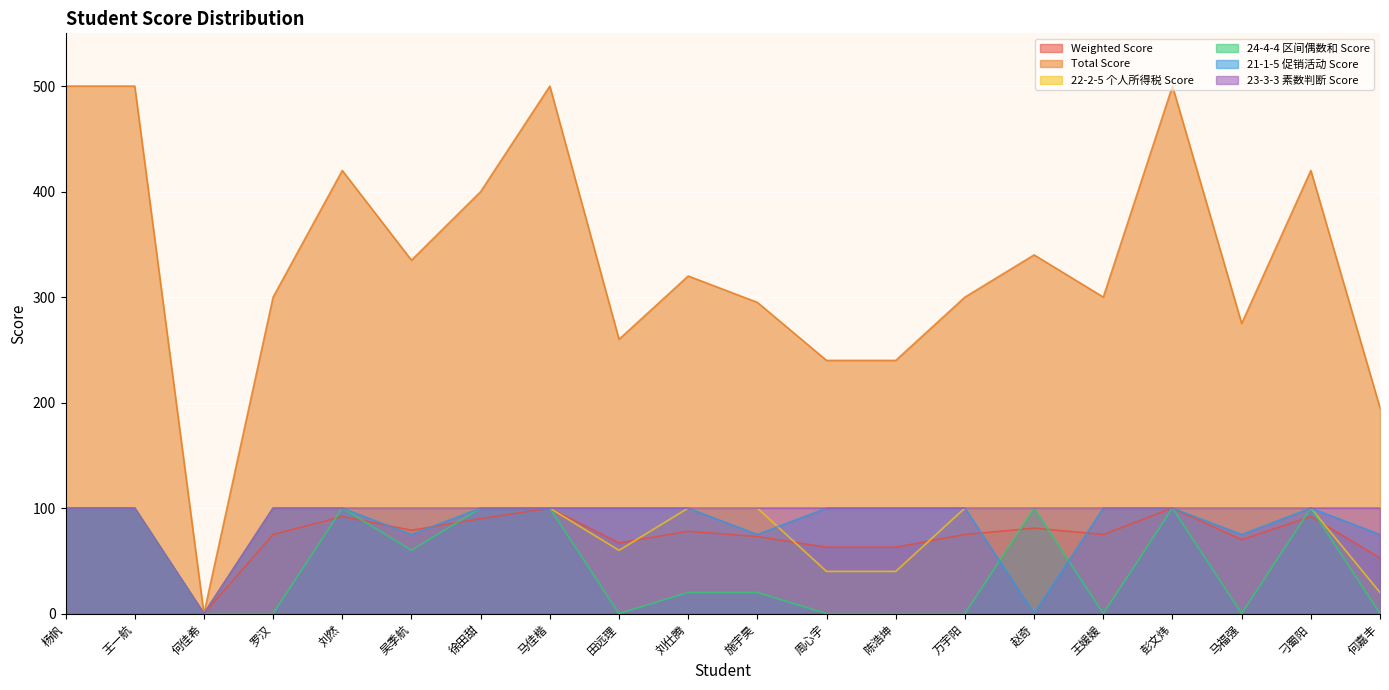

At which category does the chart reach its peak across all series?

杨帆